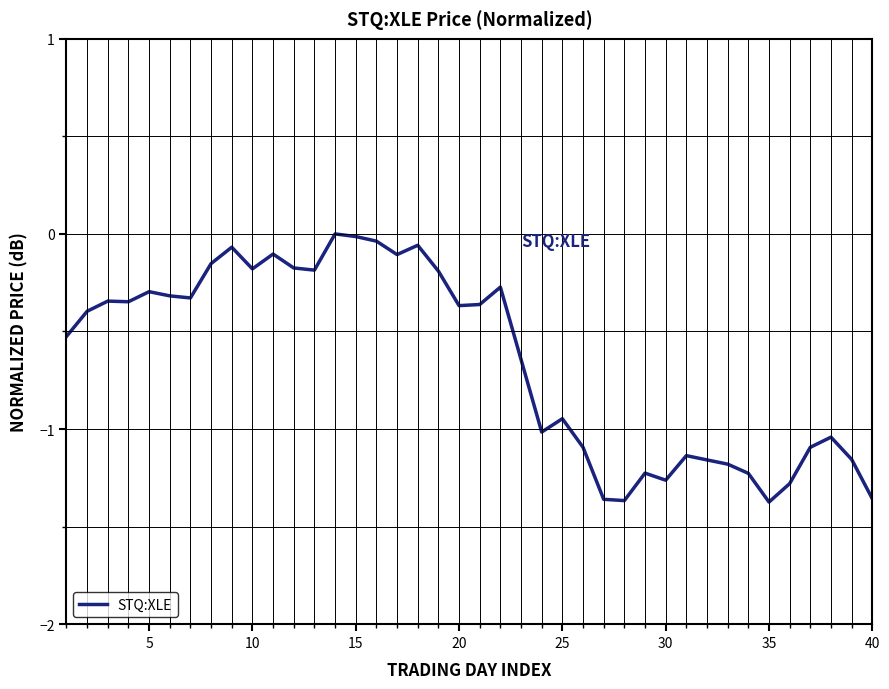

What is the difference between the maximum and minimum values?

1.4